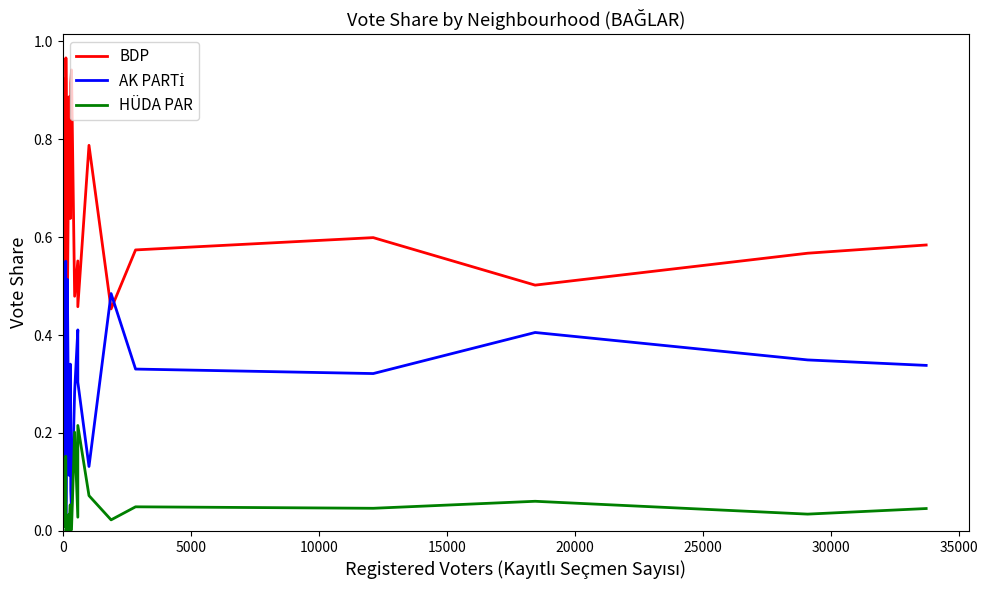

True or false: AK PARTİ and HÜDA PAR cross at least once.

False